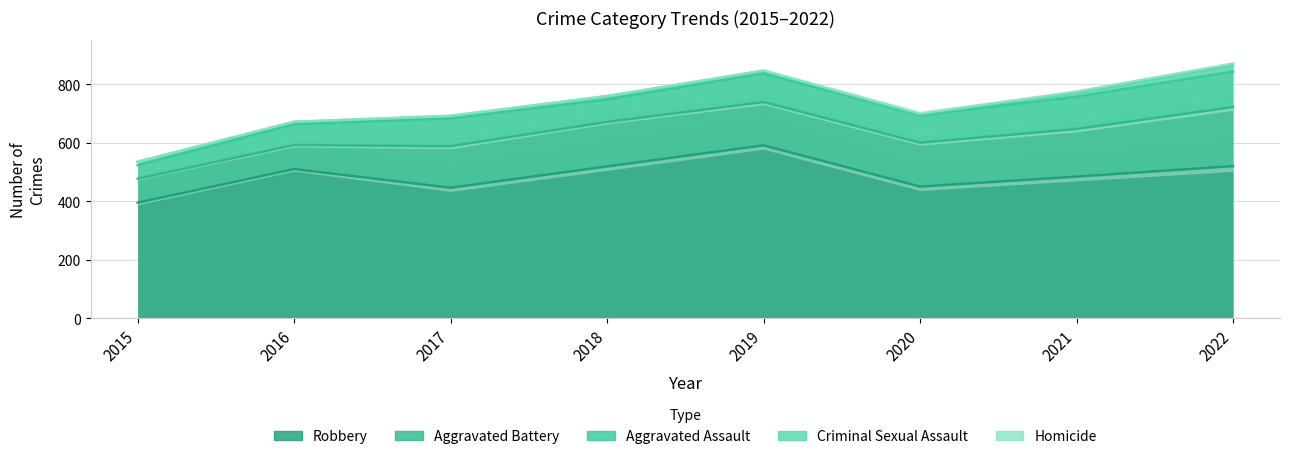

True or false: Aggravated Battery and Criminal Sexual Assault intersect in this chart.

False